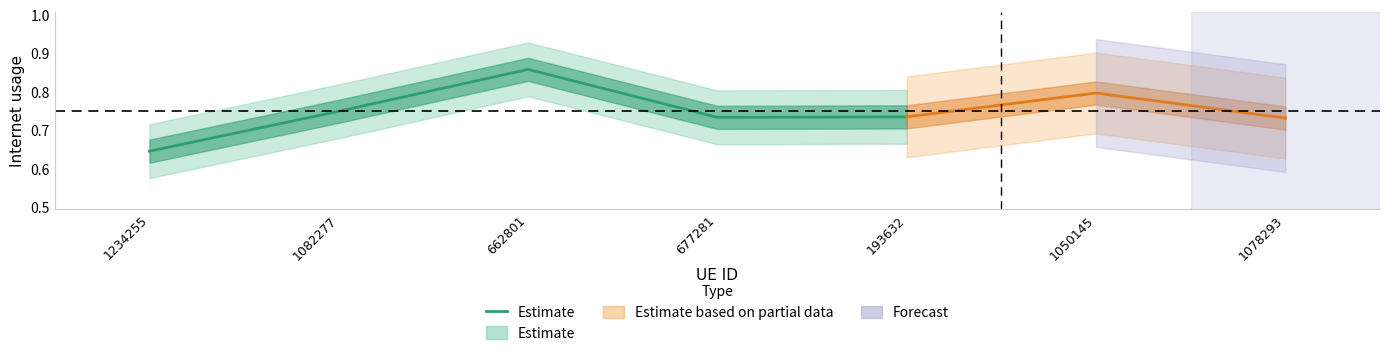

At which category does the chart reach its peak across all series?

662801